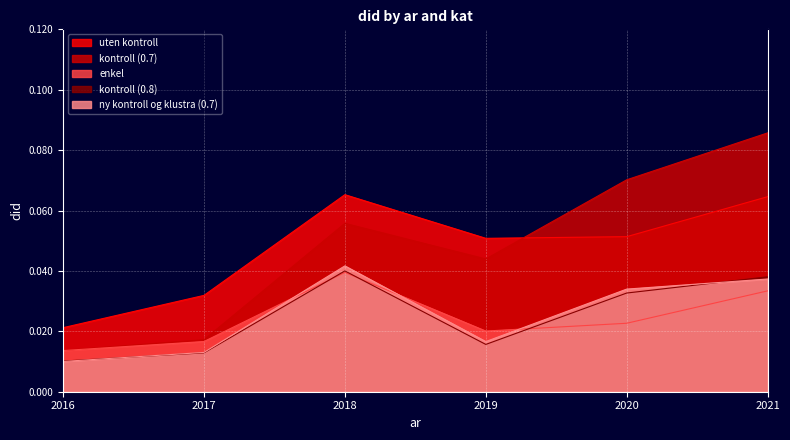

How many lines are shown in the chart?

5